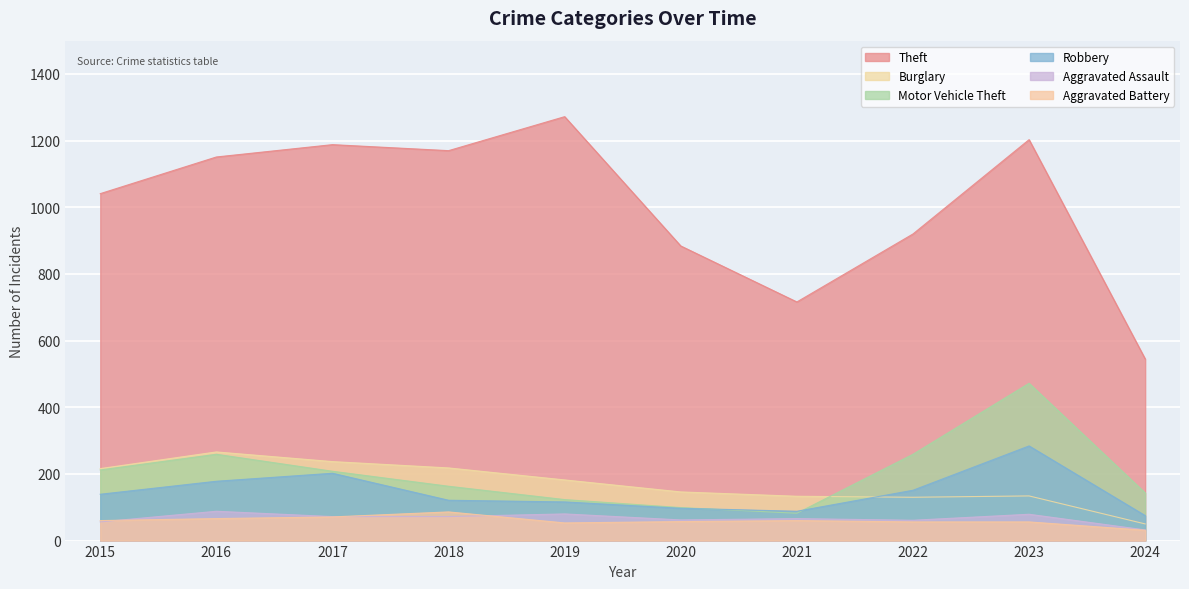

Reading left to right, extract all data points from this chart.

Theft: 2015=1041	2016=1151	2017=1188	2018=1170	2019=1272	2020=884	2021=716	2022=920	2023=1203	2024=545
Burglary: 2015=216	2016=266	2017=237	2018=218	2019=182	2020=146	2021=133	2022=130	2023=134	2024=50
Motor Vehicle Theft: 2015=212	2016=259	2017=208	2018=163	2019=123	2020=99	2021=82	2022=259	2023=472	2024=143
Robbery: 2015=139	2016=178	2017=202	2018=121	2019=116	2020=97	2021=88	2022=151	2023=284	2024=75
Aggravated Assault: 2015=56	2016=88	2017=72	2018=72	2019=80	2020=62	2021=66	2022=61	2023=79	2024=32
Aggravated Battery: 2015=60	2016=66	2017=71	2018=86	2019=53	2020=57	2021=60	2022=56	2023=56	2024=31